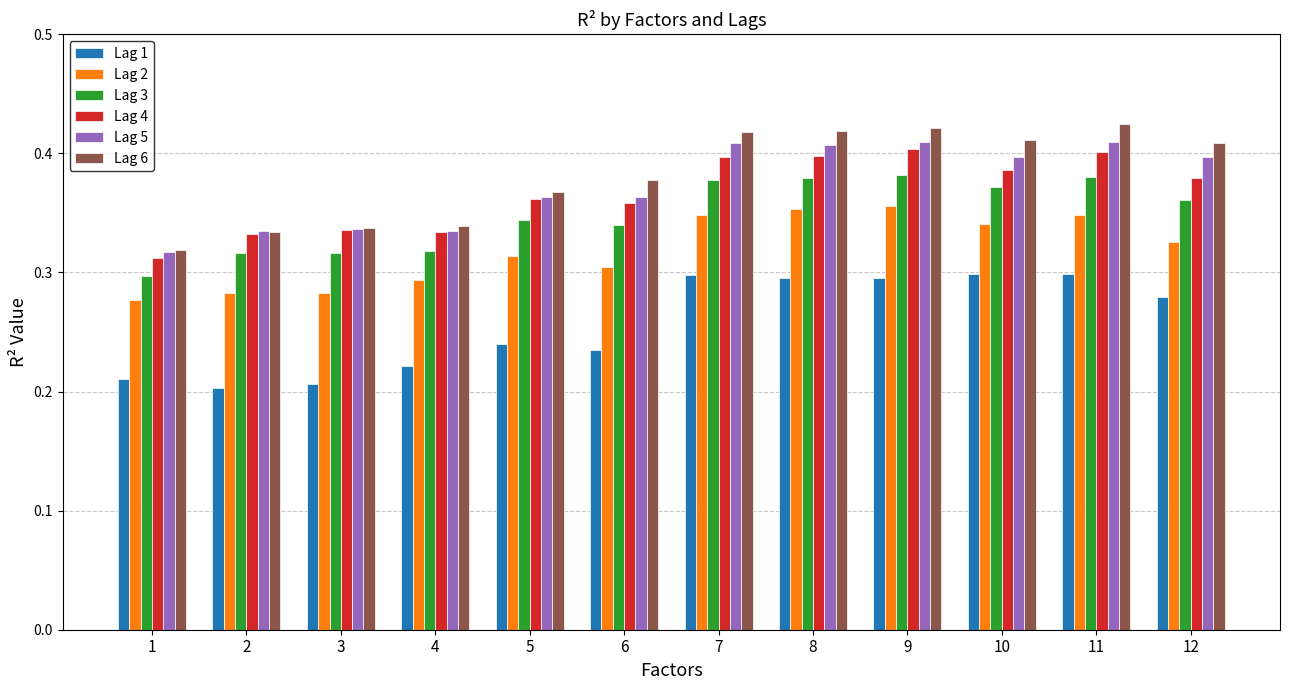

What is the sum of all Lag 3 values?

4.2